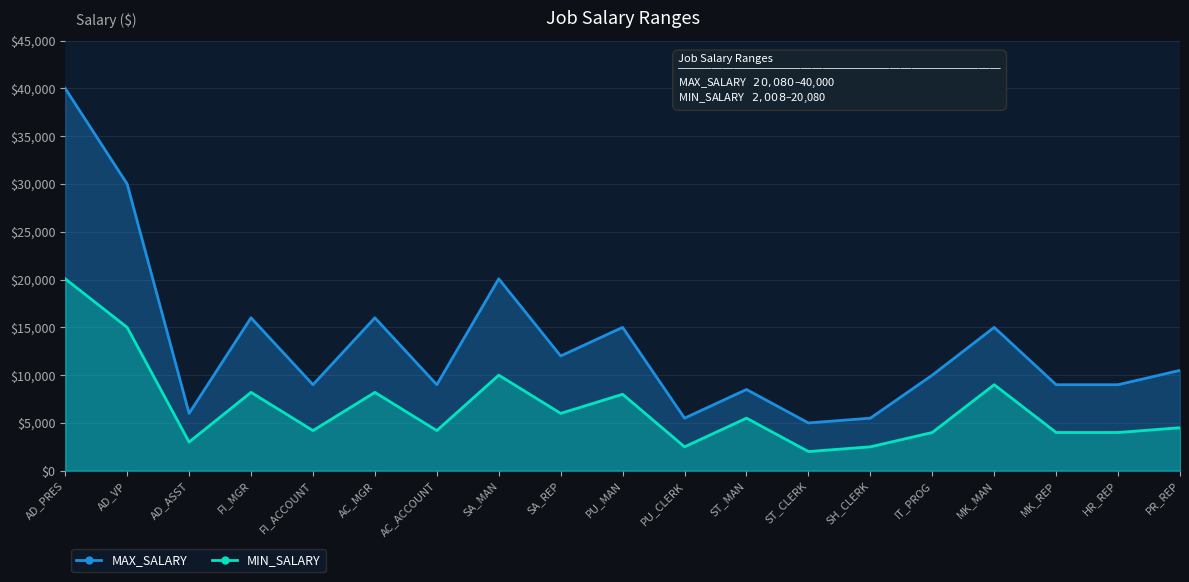

True or false: MIN_SALARY has more than 0 points higher than both neighbors.

True